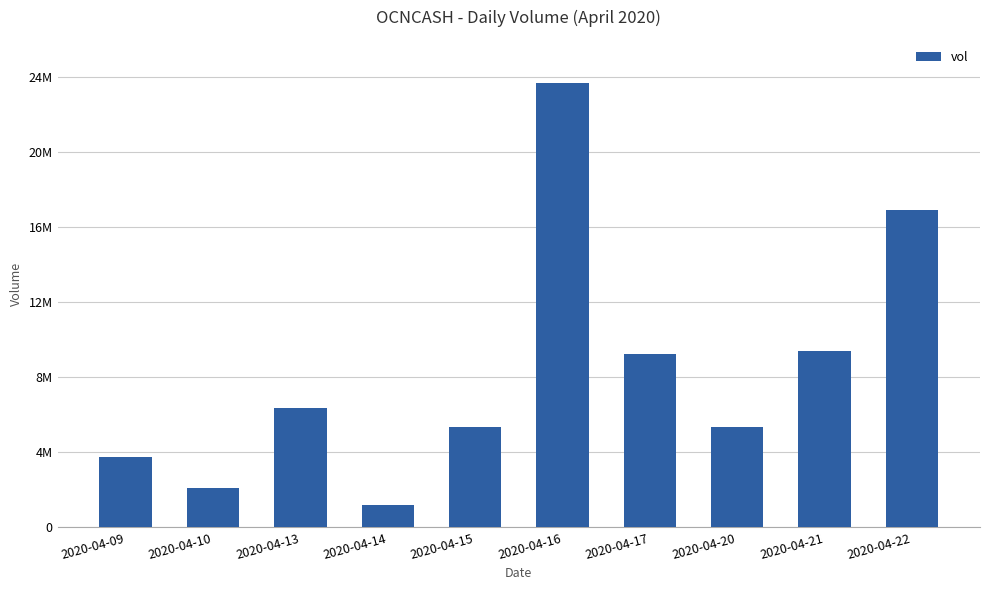

What is the smallest value displayed?

1201500